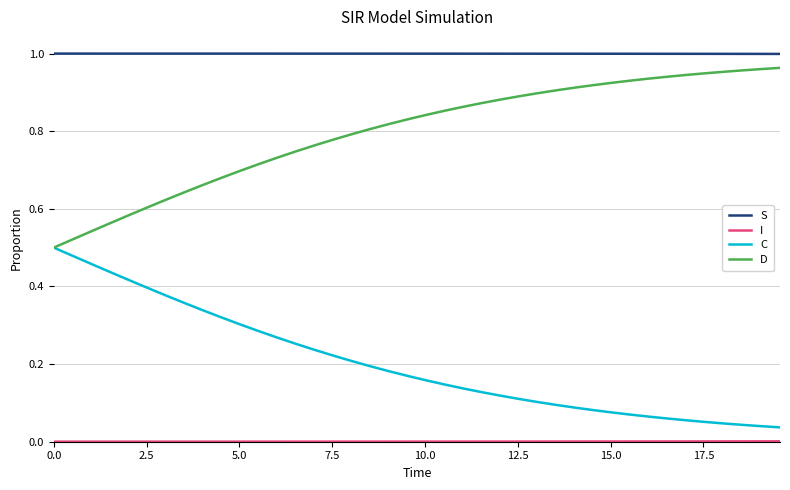

True or false: D and S cross at least once.

False